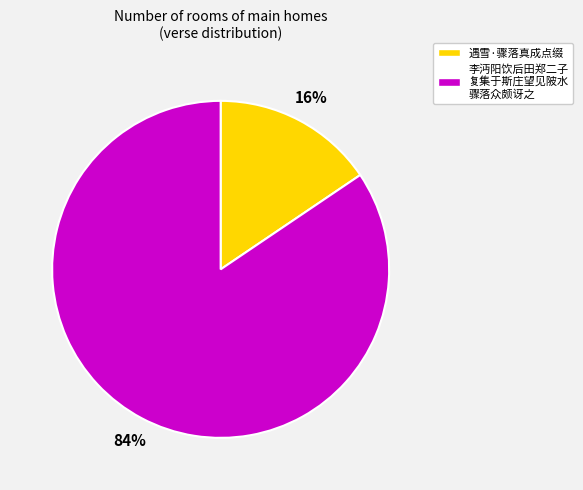

To the nearest percent, what is the average slice percentage?

50%